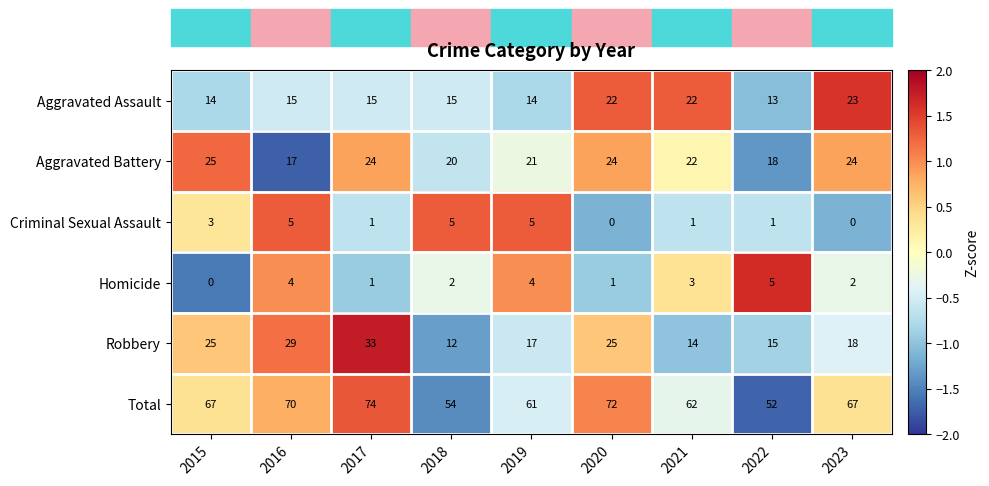

Rank the series at 2023 from lowest to highest value.

Criminal Sexual Assault, Homicide, Robbery, Aggravated Assault, Aggravated Battery, Total